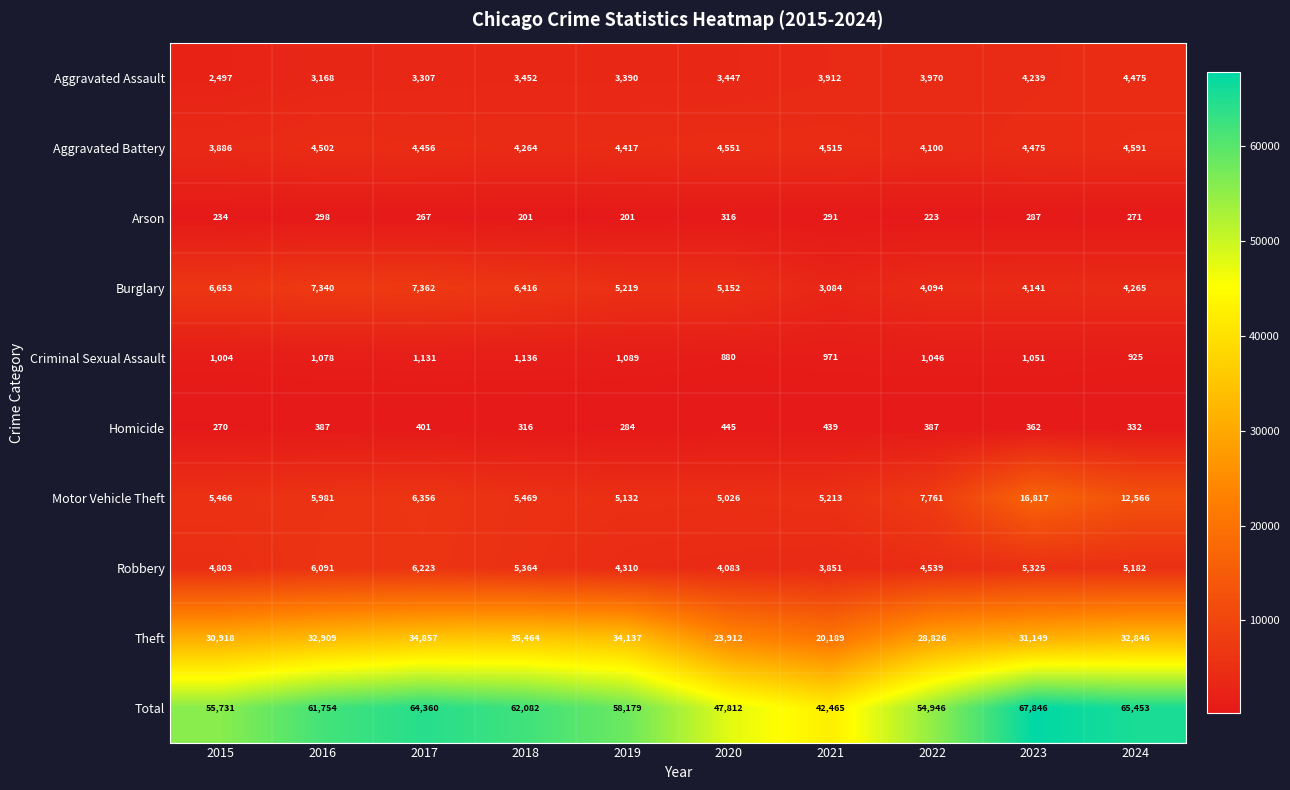

How many distinct data groups are displayed?

10